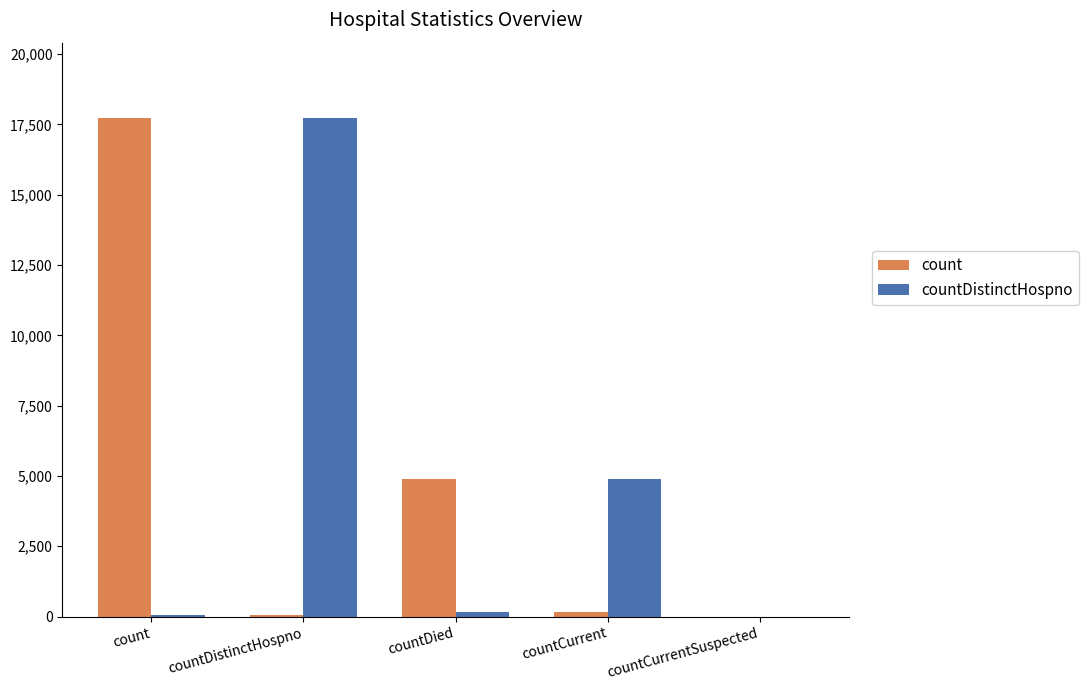

Between countDistinctHospno and countCurrentSuspected, which series saw the biggest shift?

countDistinctHospno